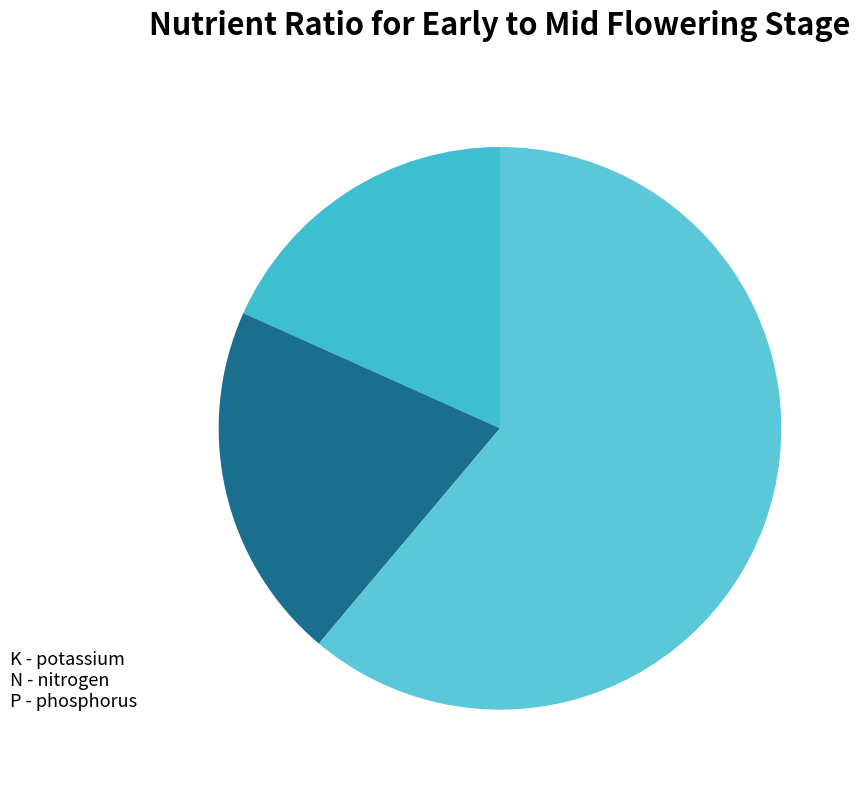

Is the sum of N and K greater than half?

No